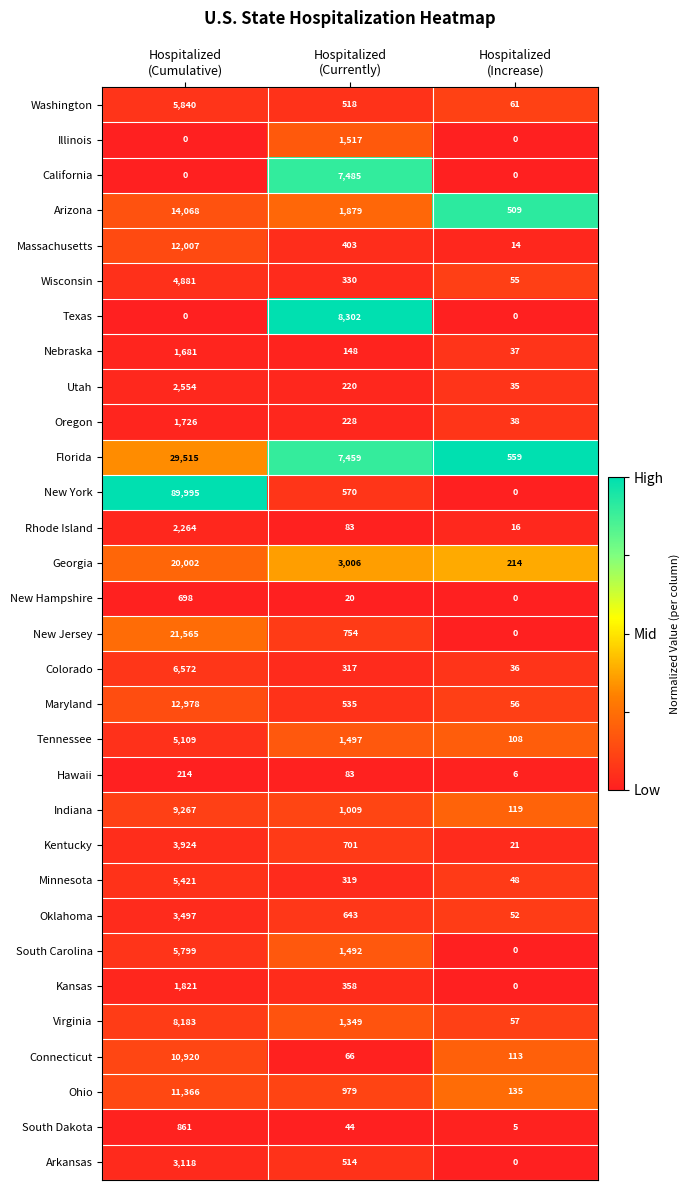

What is the highest value of the New Jersey series?

21565